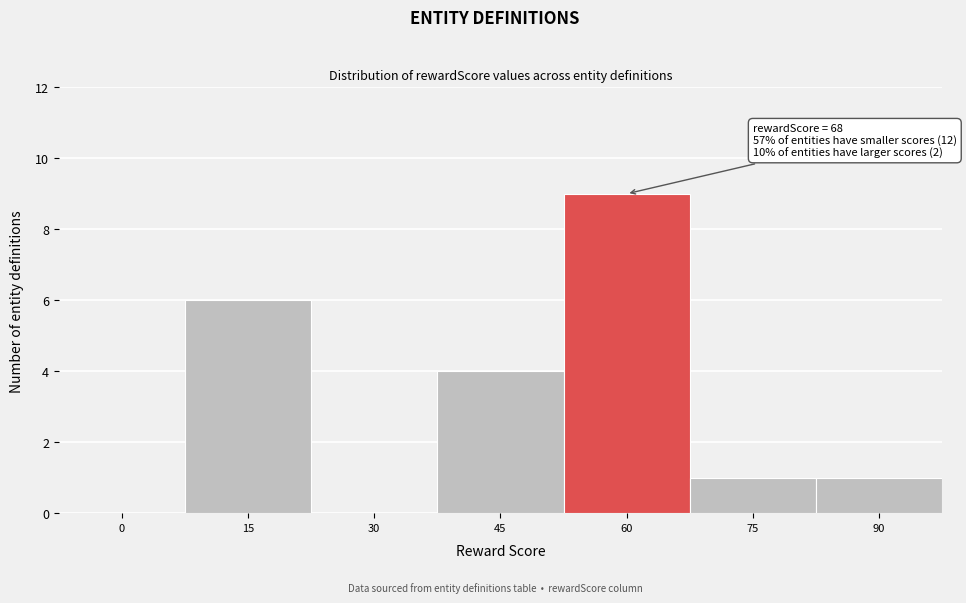

Reading left to right, transcribe all the data shown in this chart.

0=0	15=6	30=0	45=4	60=9	75=1	90=1